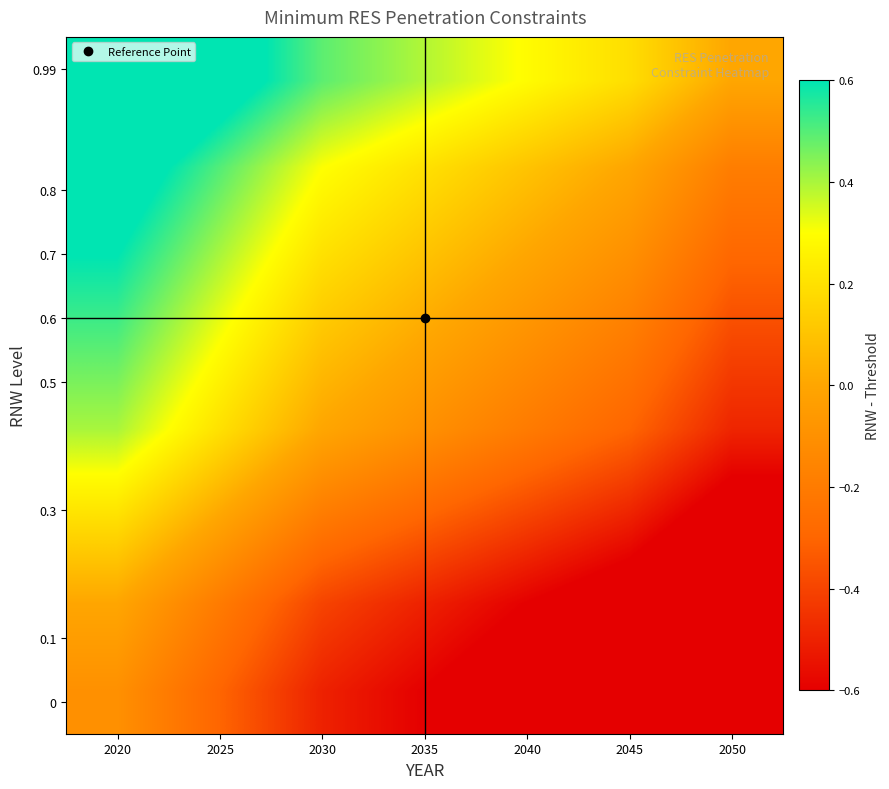

At how many categories does at least one series exceed 0?

6